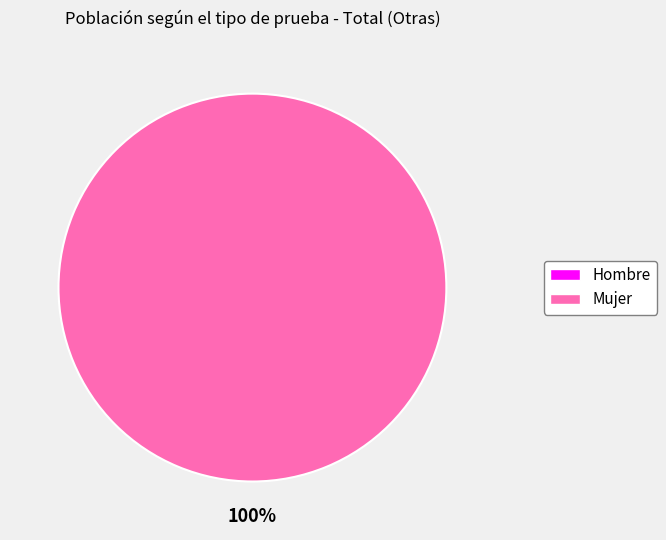

What is the largest slice in the pie chart?

Mujer